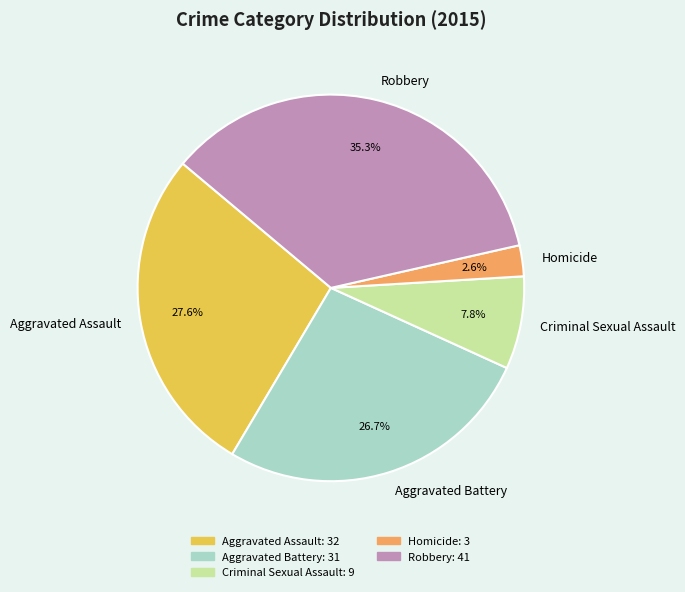

Rank the categories by value from highest to lowest.

Robbery, Aggravated Assault, Aggravated Battery, Criminal Sexual Assault, Homicide